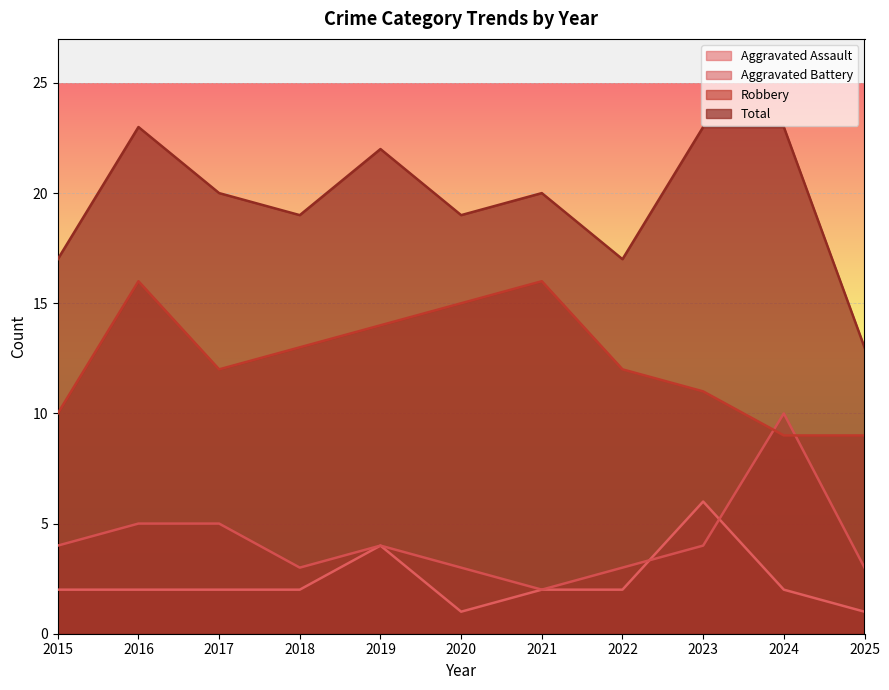

How many lines are shown in the chart?

4